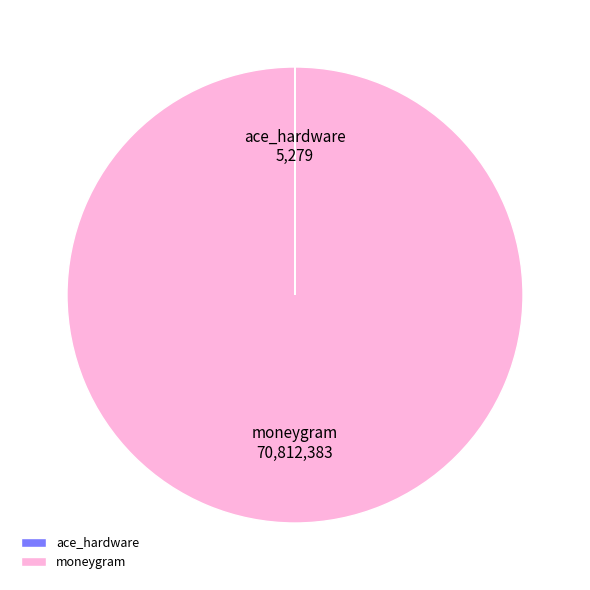

What is the largest slice in the pie chart?

moneygram